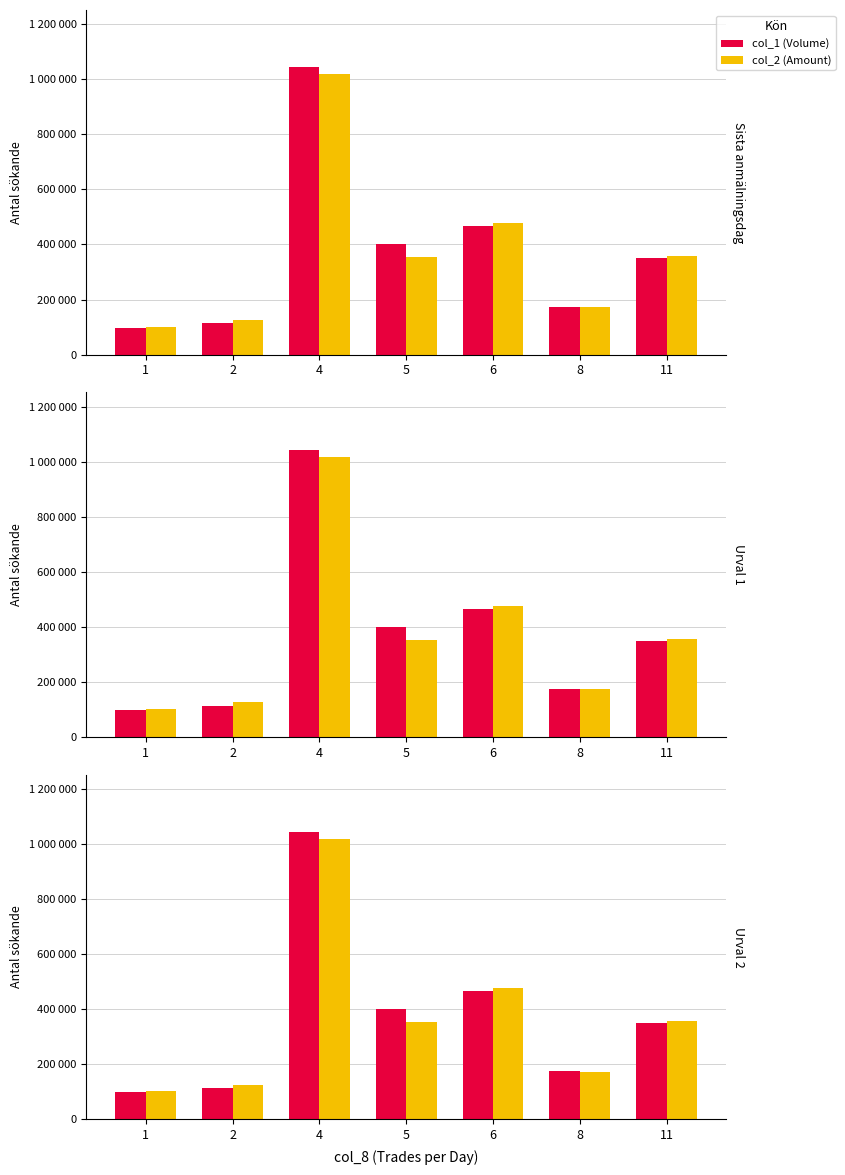

What are all the series names shown in the legend?

col_1 (Volume), col_2 (Amount)